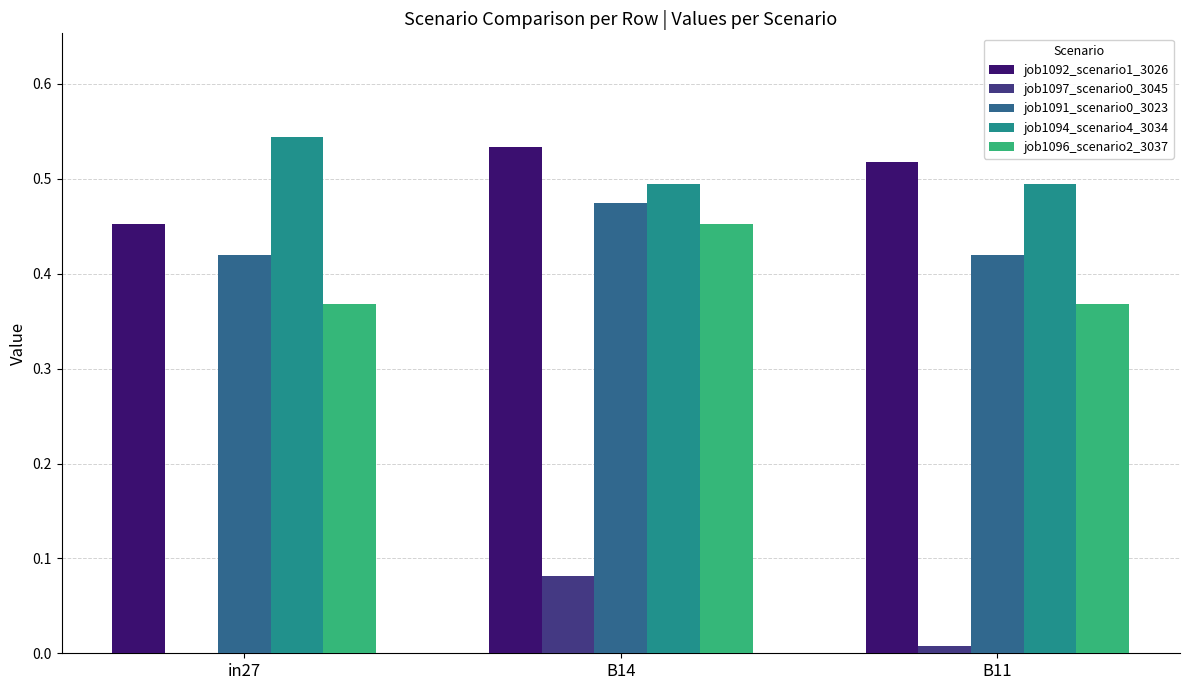

Is it true that job1091_scenario0_3023 equals 0.5 at B14?

True